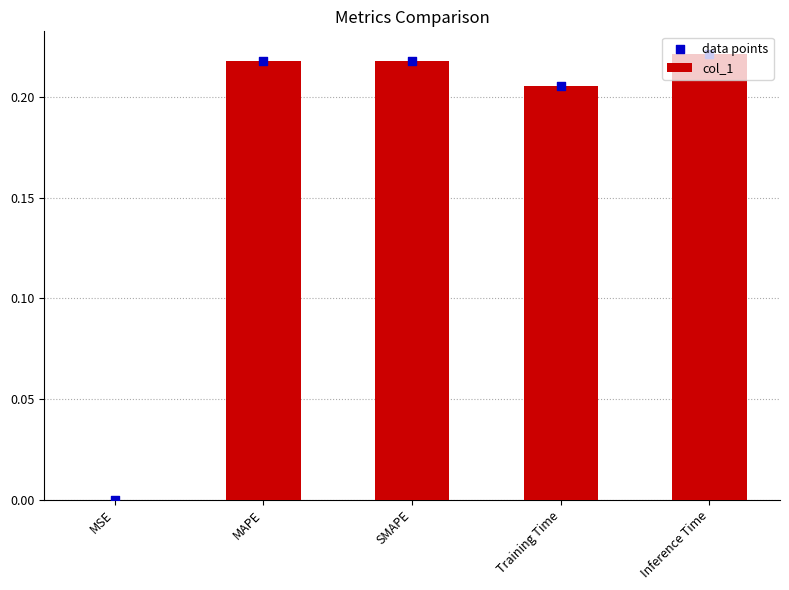

Which series reaches the minimum Y coordinate?

col_1